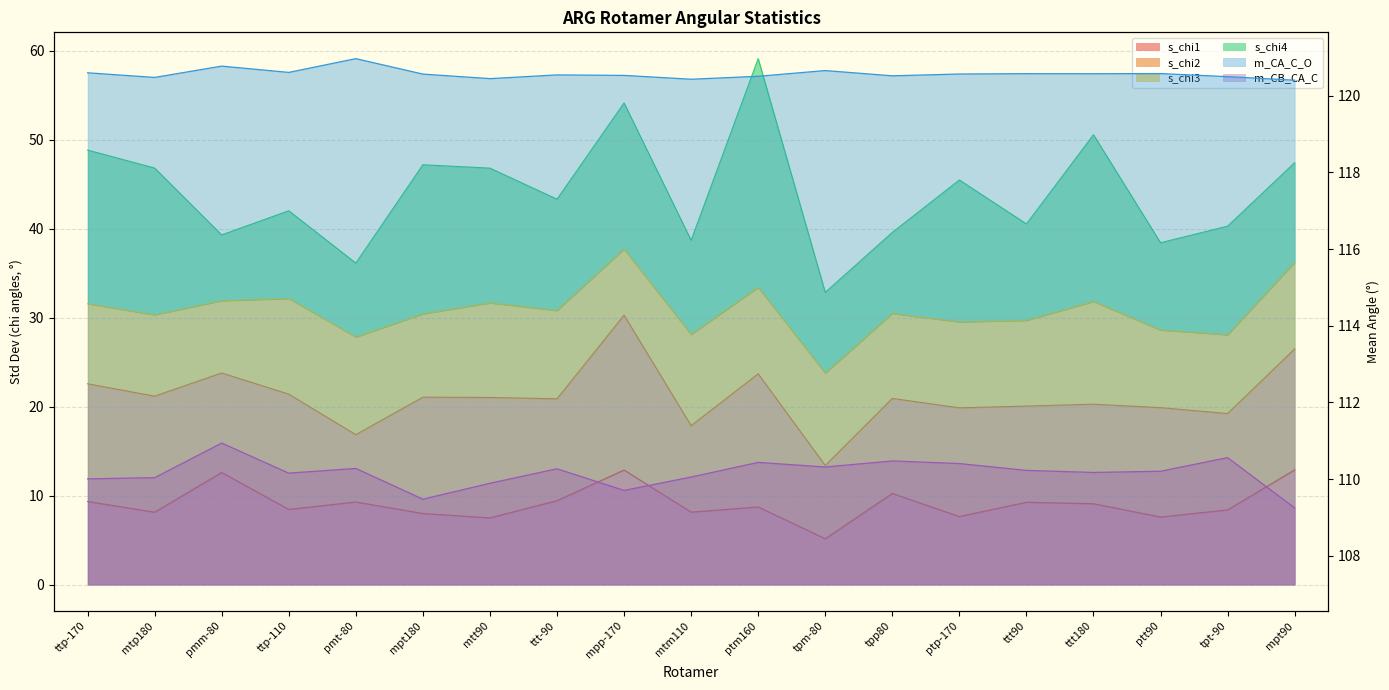

What is the average value of the m_CA_C_O series?

120.6